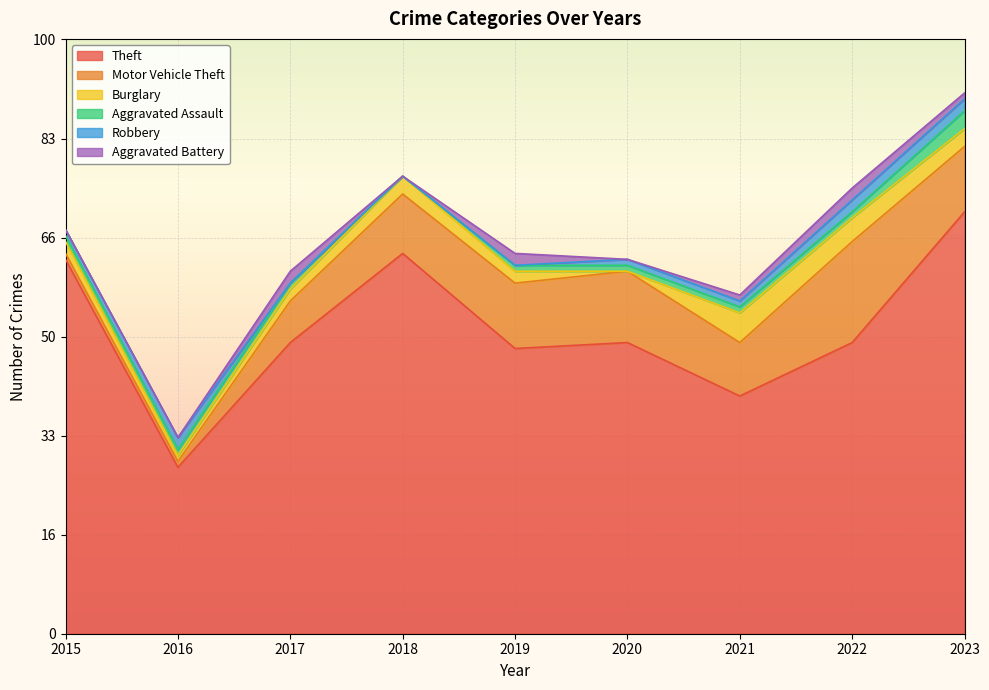

List the series in order of their peak value, highest first.

Theft, Motor Vehicle Theft, Burglary, Aggravated Assault, Robbery, Aggravated Battery